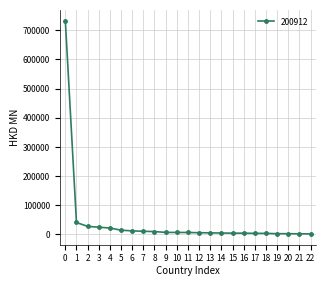

What is the average value?

41746.5